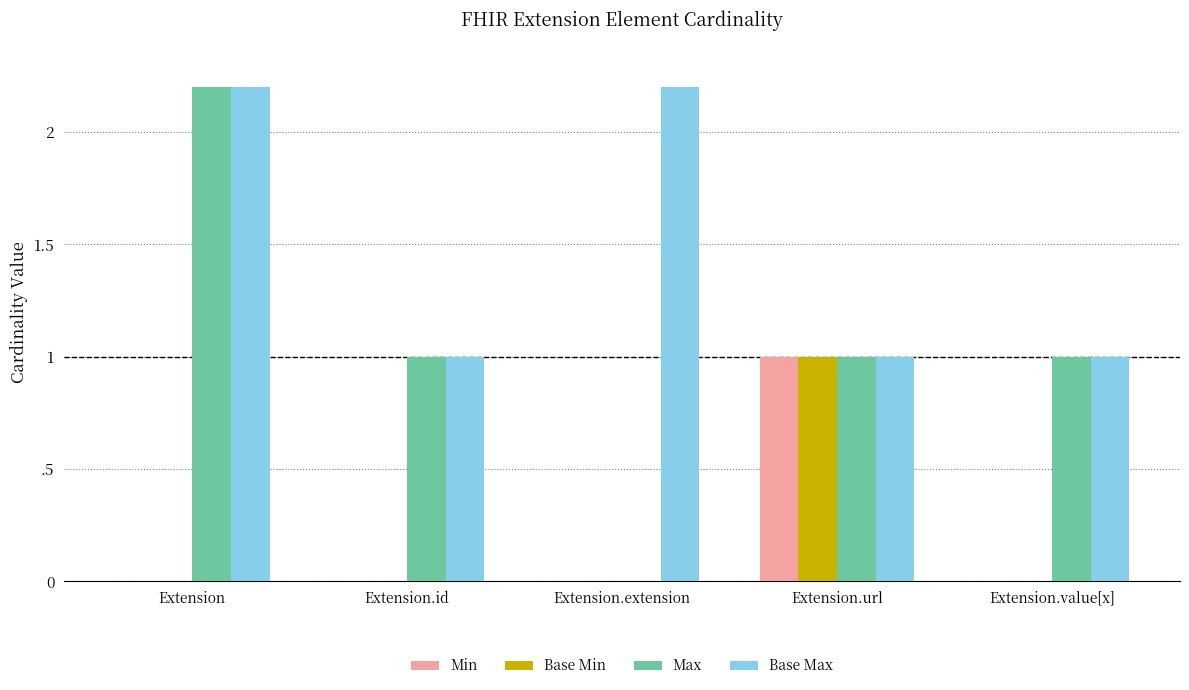

How many Base Max values are between 1 and 2?

3